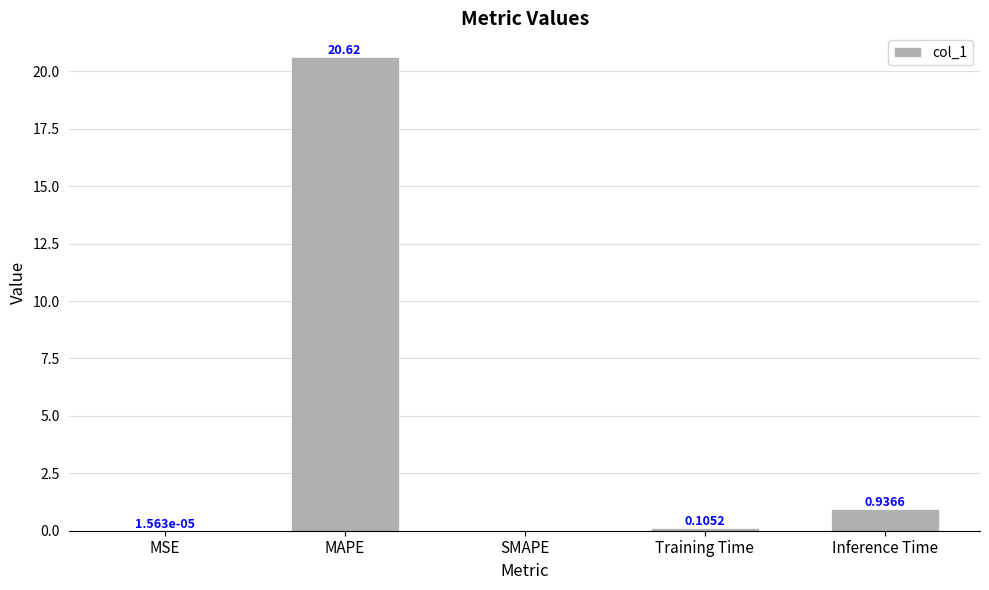

Between SMAPE and Training Time, which is larger?

Training Time